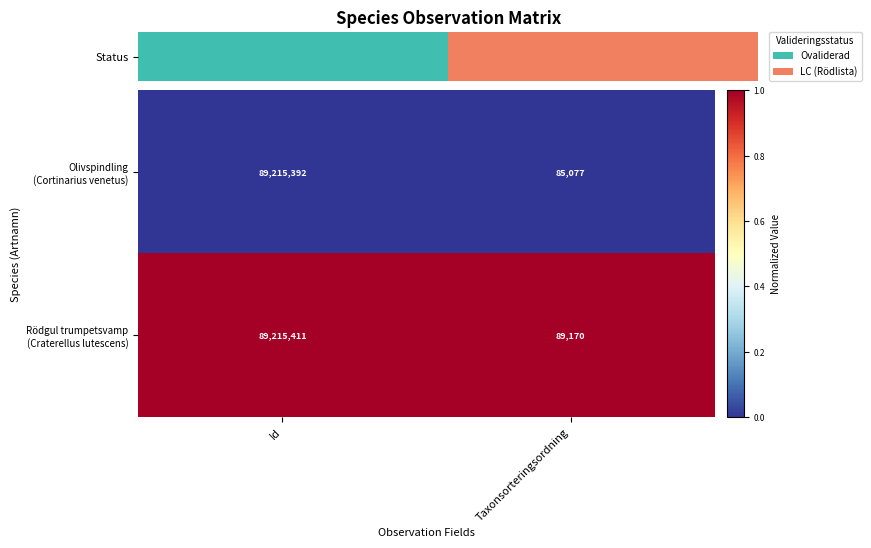

What is the total value across all series at Id?

178430803